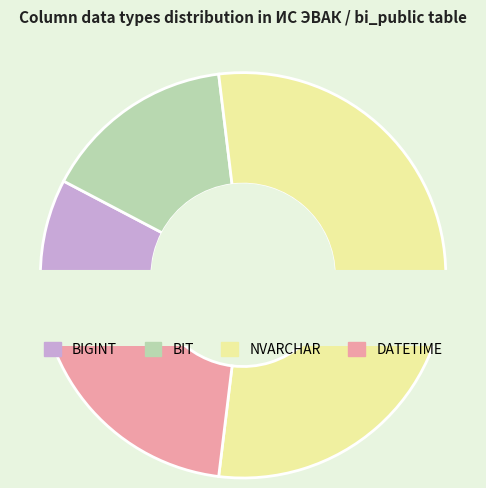

Approximately how many times larger is the value at BIGINT compared to DATETIME?

0.3